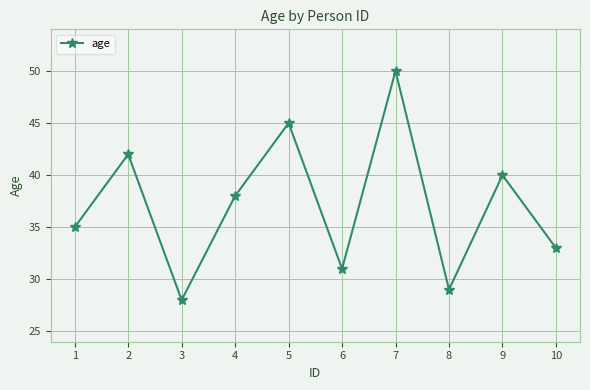

What is the average value?

37